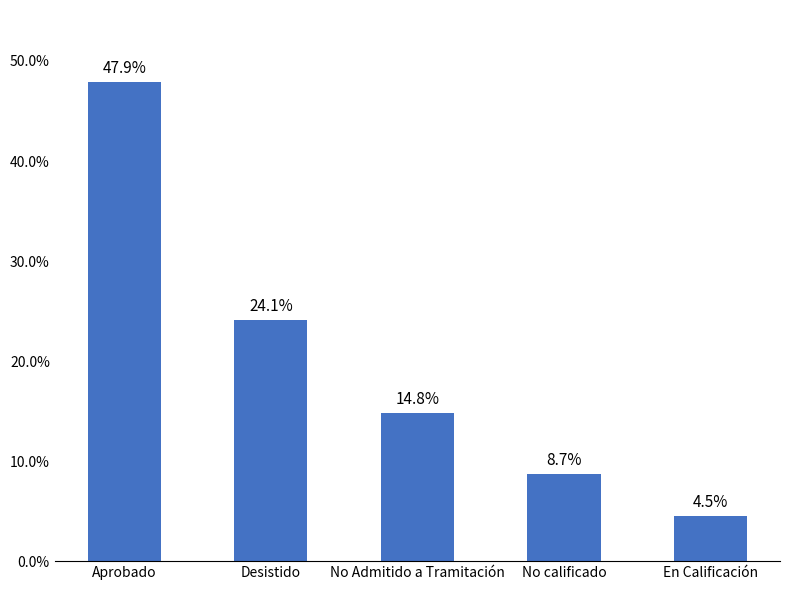

How many bars are there in total?

5